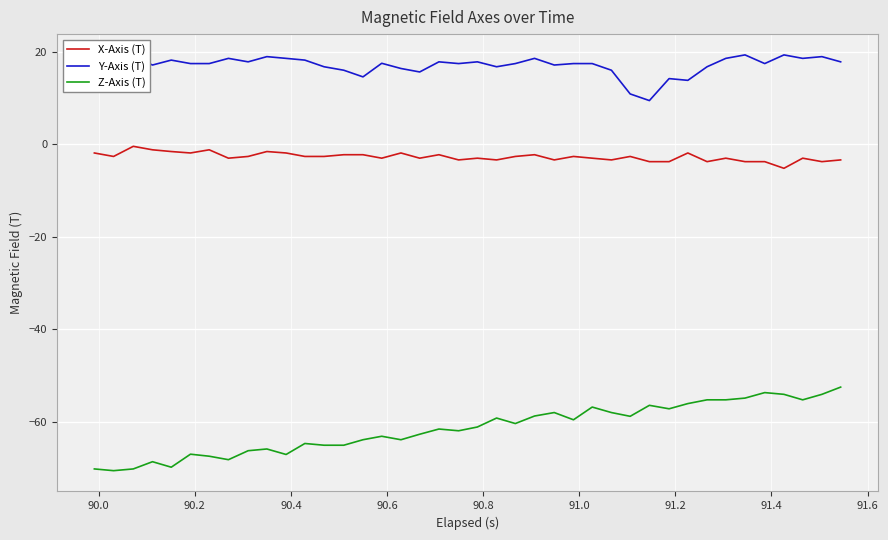

True or false: Y-Axis (T) and X-Axis (T) cross at least once.

False